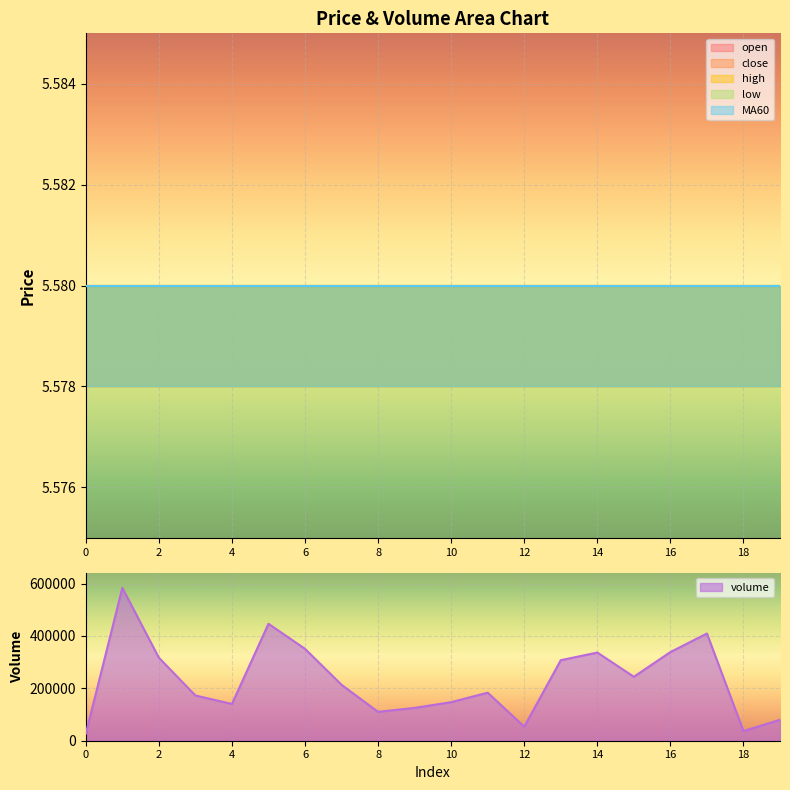

Reading left to right, what are all the values shown in this chart?

open: 0=5.6	1=5.6	2=5.6	3=5.6	4=5.6	5=5.6	6=5.6	7=5.6	8=5.6	9=5.6	10=5.6	11=5.6	12=5.6	13=5.6	14=5.6	15=5.6	16=5.6	17=5.6	18=5.6	19=5.6
close: 0=5.6	1=5.6	2=5.6	3=5.6	4=5.6	5=5.6	6=5.6	7=5.6	8=5.6	9=5.6	10=5.6	11=5.6	12=5.6	13=5.6	14=5.6	15=5.6	16=5.6	17=5.6	18=5.6	19=5.6
high: 0=5.6	1=5.6	2=5.6	3=5.6	4=5.6	5=5.6	6=5.6	7=5.6	8=5.6	9=5.6	10=5.6	11=5.6	12=5.6	13=5.6	14=5.6	15=5.6	16=5.6	17=5.6	18=5.6	19=5.6
low: 0=5.6	1=5.6	2=5.6	3=5.6	4=5.6	5=5.6	6=5.6	7=5.6	8=5.6	9=5.6	10=5.6	11=5.6	12=5.6	13=5.6	14=5.6	15=5.6	16=5.6	17=5.6	18=5.6	19=5.6
MA60: 0=5.6	1=5.6	2=5.6	3=5.6	4=5.6	5=5.6	6=5.6	7=5.6	8=5.6	9=5.6	10=5.6	11=5.6	12=5.6	13=5.6	14=5.6	15=5.6	16=5.6	17=5.6	18=5.6	19=5.6
volume: 0=26489.3	1=583563.6	2=316931.8	3=172651.8	4=140323.9	5=446390.1	6=350809.2	7=213422.8	8=110212.3	9=125325.1	10=147218.4	11=183371.9	12=53640.6	13=307390.8	14=336621.1	15=244130.9	16=338408.7	17=409281.3	18=36987.1	19=79807.3